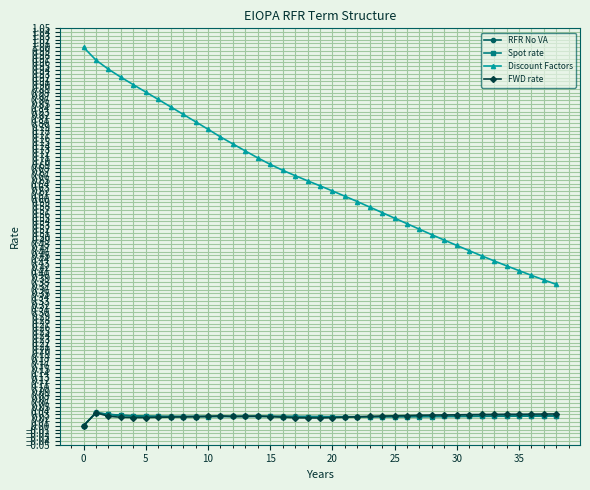

Which series has the largest range (max minus min)?

Discount Factors